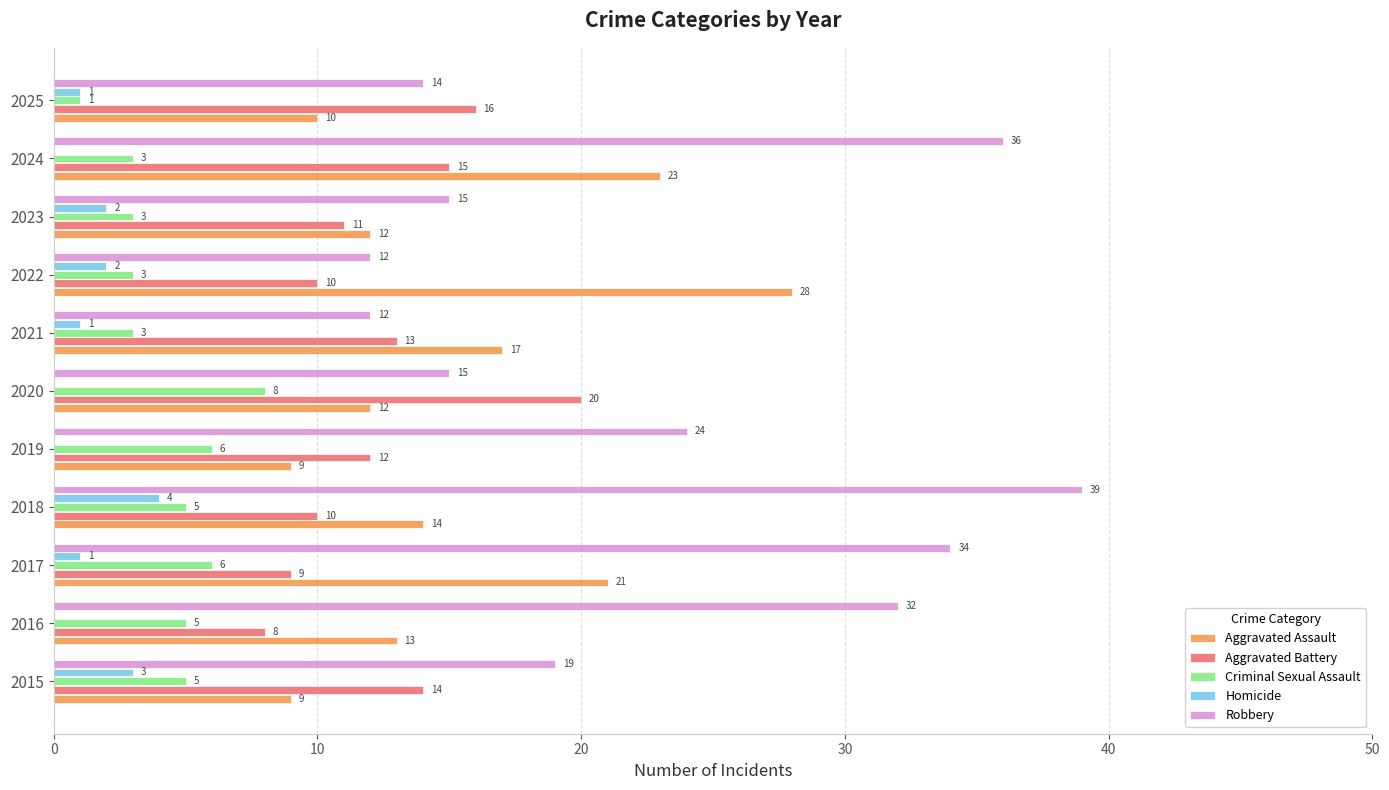

Is it true that Homicide equals 1 at 2017?

True